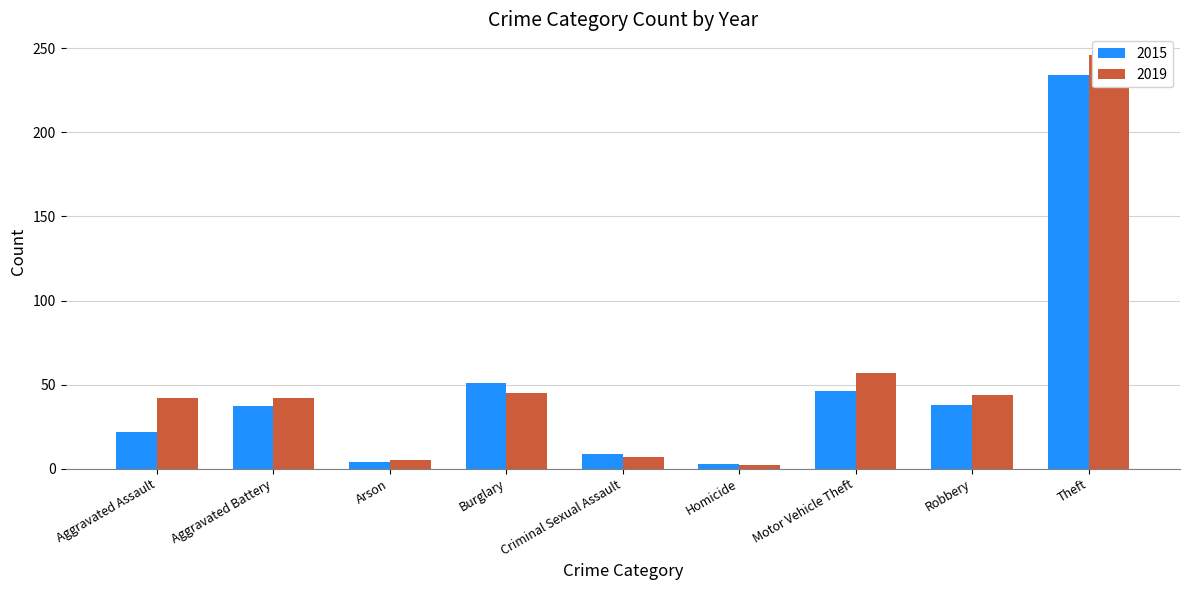

What is the label of the 6th bar from the right?

Burglary